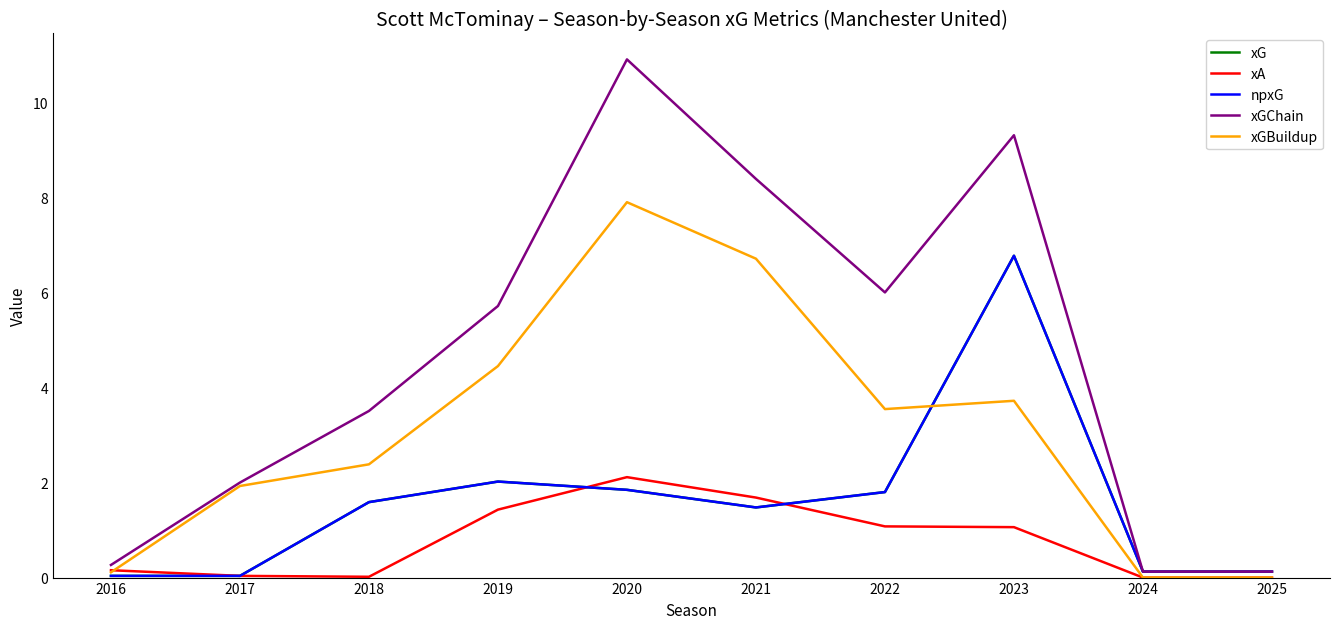

Reading left to right, list all the values displayed in this chart.

xG: 2016=0.0	2017=0.0	2018=1.6	2019=2.0	2020=1.8	2021=1.5	2022=1.8	2023=6.8	2024=0.1	2025=0.1
xA: 2016=0.2	2017=0.0	2018=0.0	2019=1.4	2020=2.1	2021=1.7	2022=1.1	2023=1.1	2024=0.0	2025=0.0
npxG: 2016=0.0	2017=0.0	2018=1.6	2019=2.0	2020=1.8	2021=1.5	2022=1.8	2023=6.8	2024=0.1	2025=0.1
xGChain: 2016=0.3	2017=2.0	2018=3.5	2019=5.7	2020=10.9	2021=8.4	2022=6.0	2023=9.3	2024=0.1	2025=0.1
xGBuildup: 2016=0.1	2017=1.9	2018=2.4	2019=4.5	2020=7.9	2021=6.7	2022=3.5	2023=3.7	2024=0.0	2025=0.0